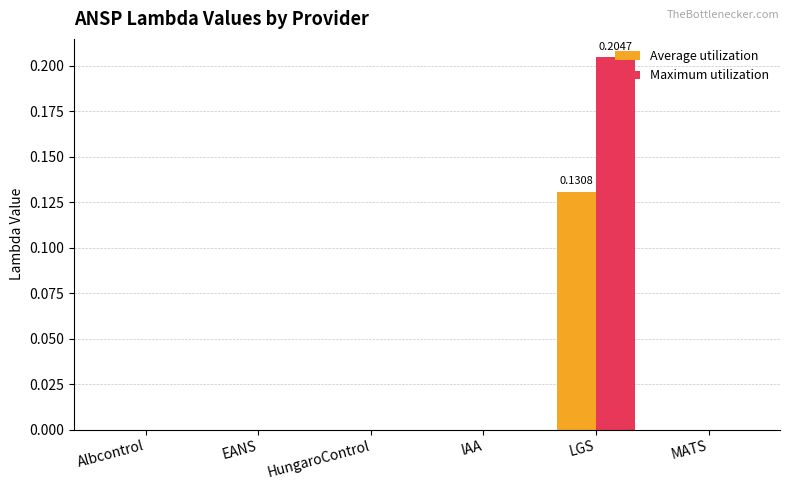

How many categories are shown in the chart?

6